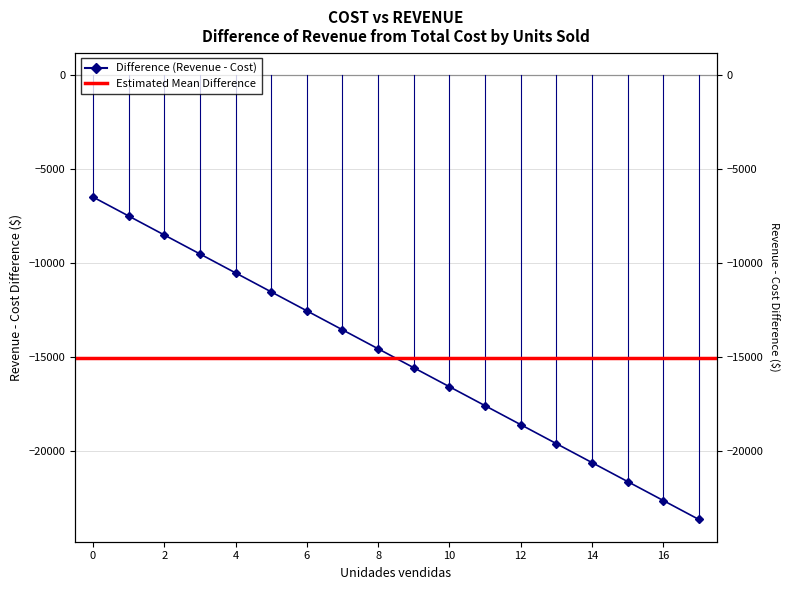

What is the difference between the maximum and second lowest values?

16160